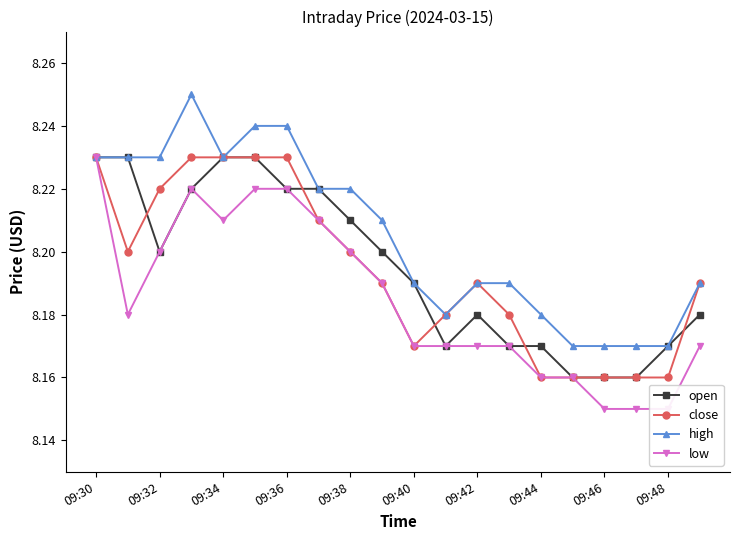

Does the chart display data point markers on the line(s)?

Yes